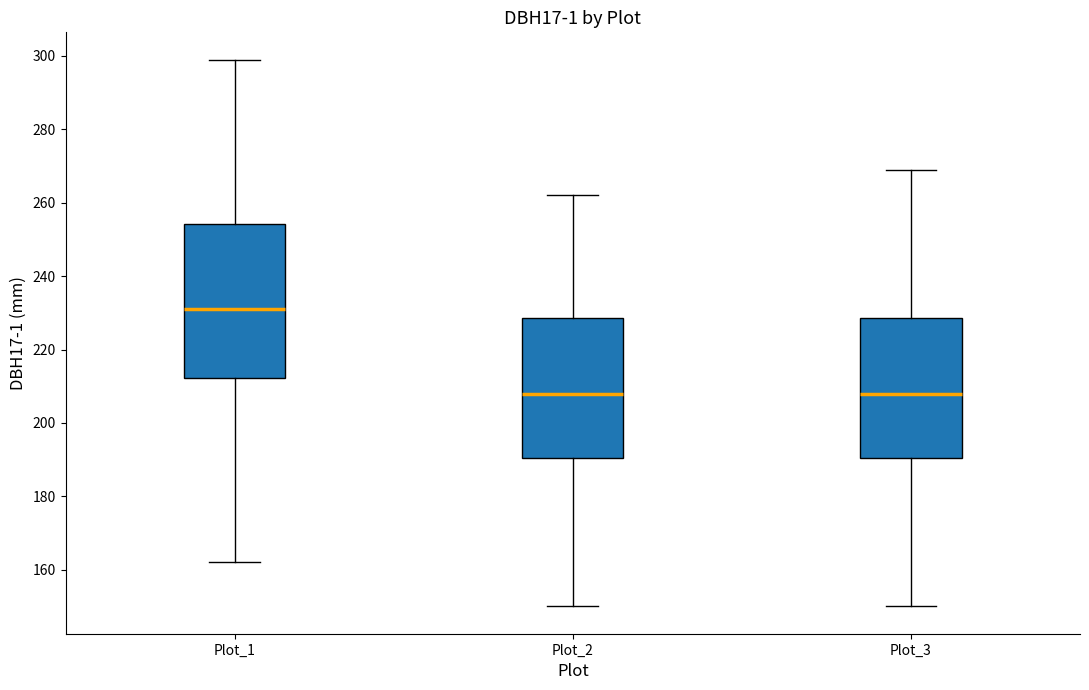

Where does the upper whisker of the box for Plot_3 end on the y-axis? The values are not printed on the chart, so give them approximately, as read against the axis.

270